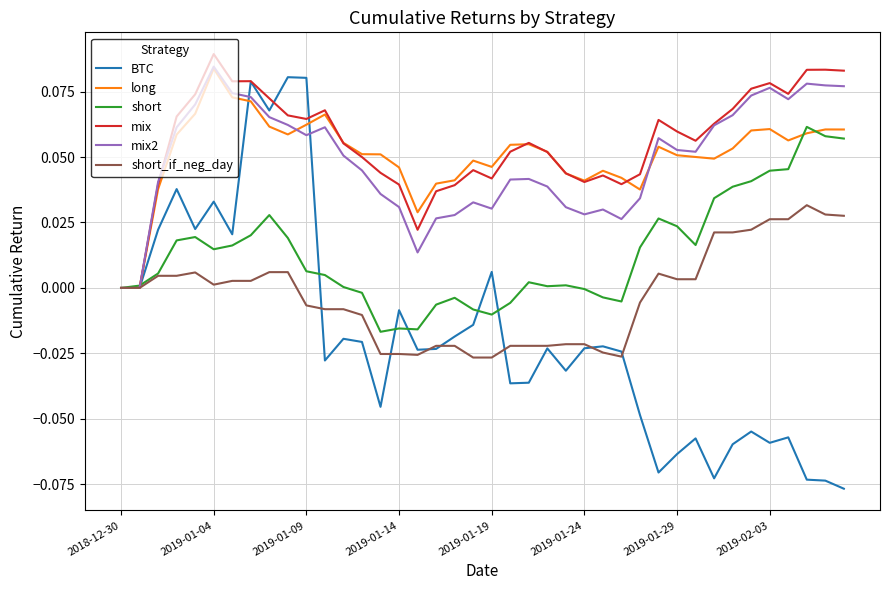

Does the chart display data point markers on the line(s)?

No